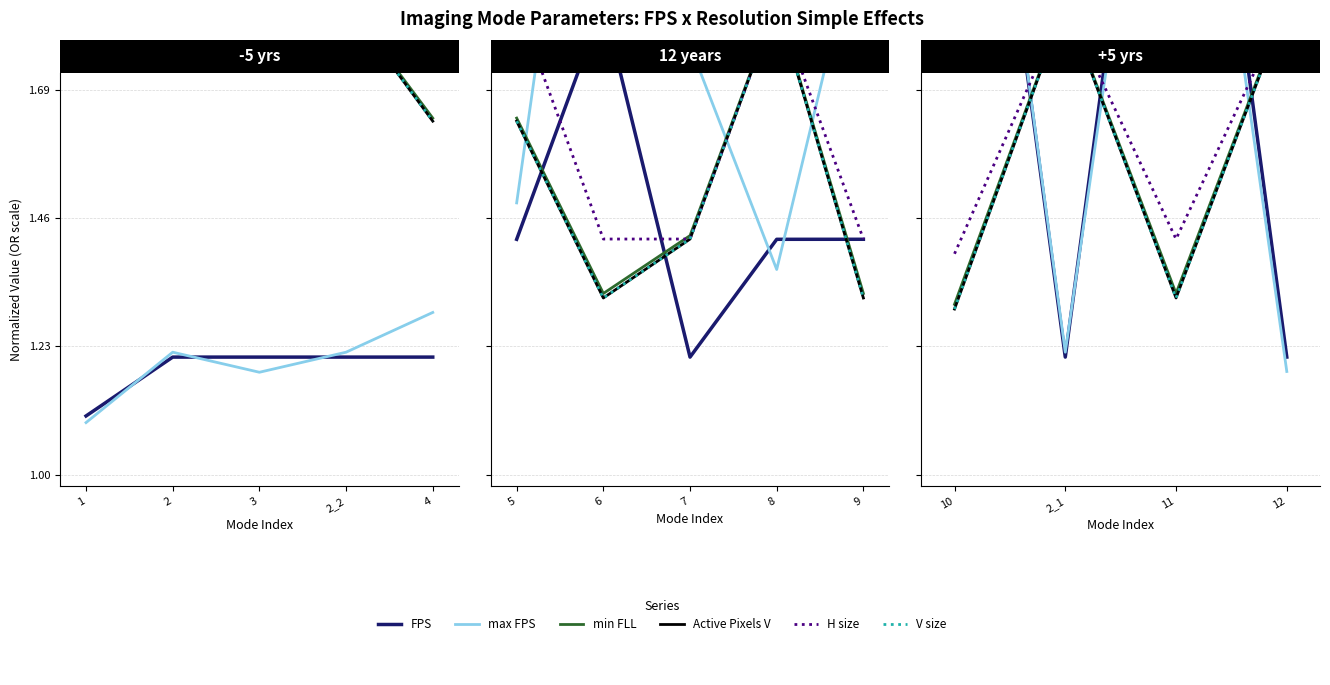

Does the chart display data point markers on the line(s)?

No